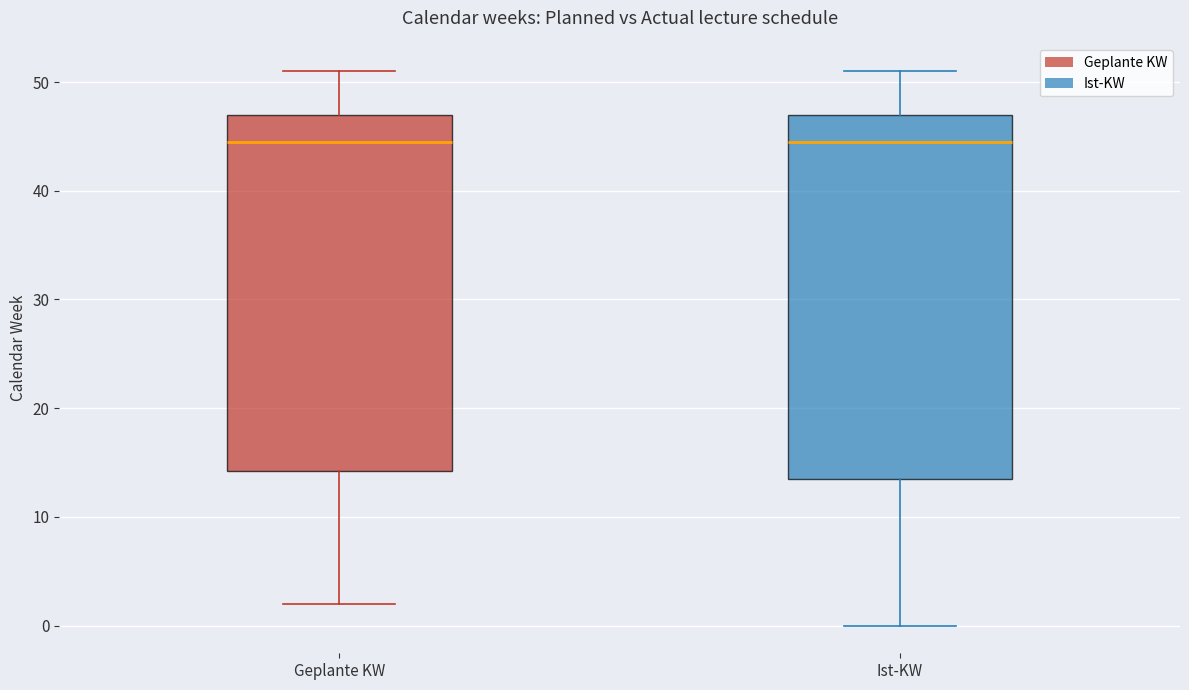

Where is the upper edge of the box for Ist-KW on the y-axis? The values are not printed on the chart, so give them approximately, as read against the axis.

47